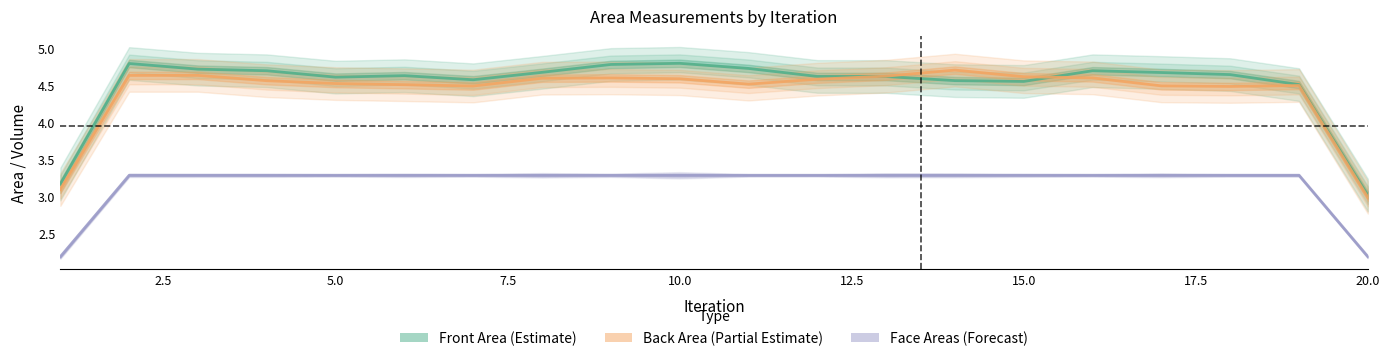

Between 20.0 and 15.0, which is larger?

15.0